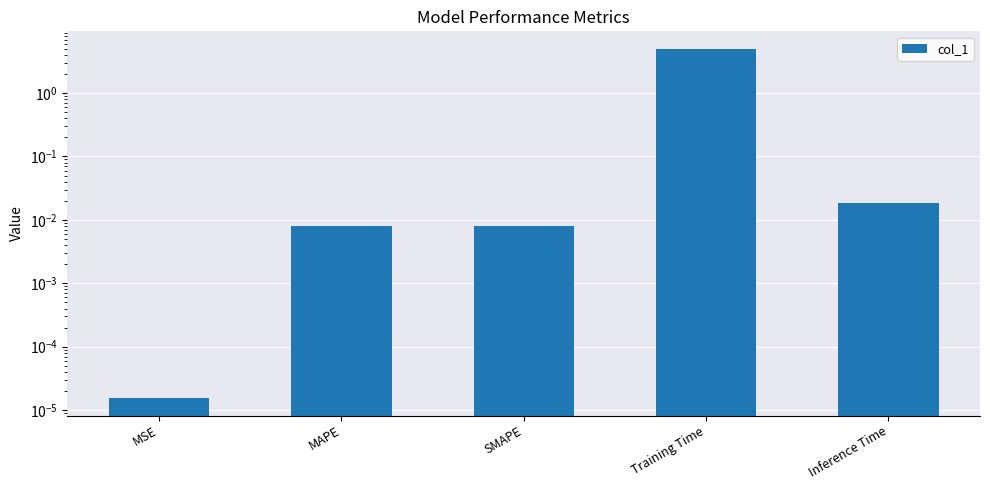

Which has a higher value, Inference Time or MAPE?

Inference Time